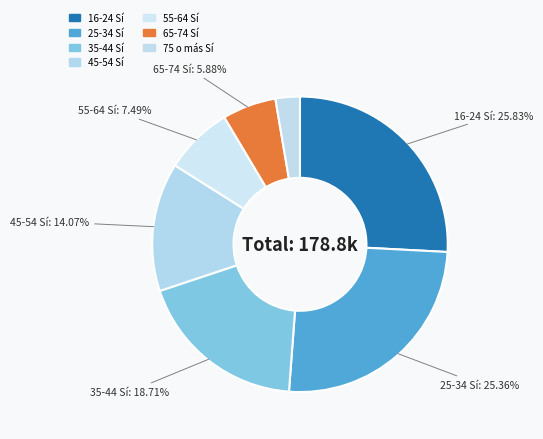

Count the number of slices in the pie.

7